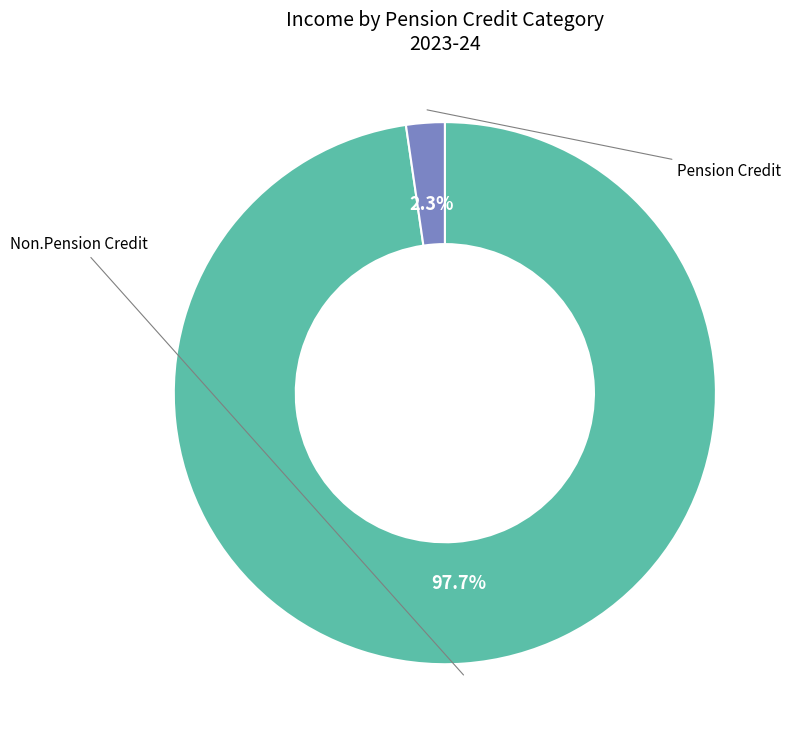

Is there a majority slice in this chart?

Yes